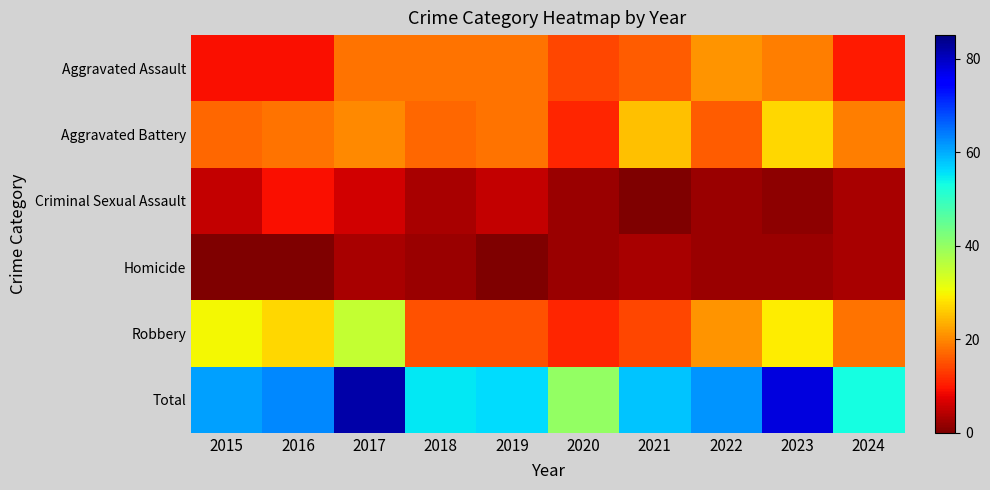

What is the greatest value displayed?

82